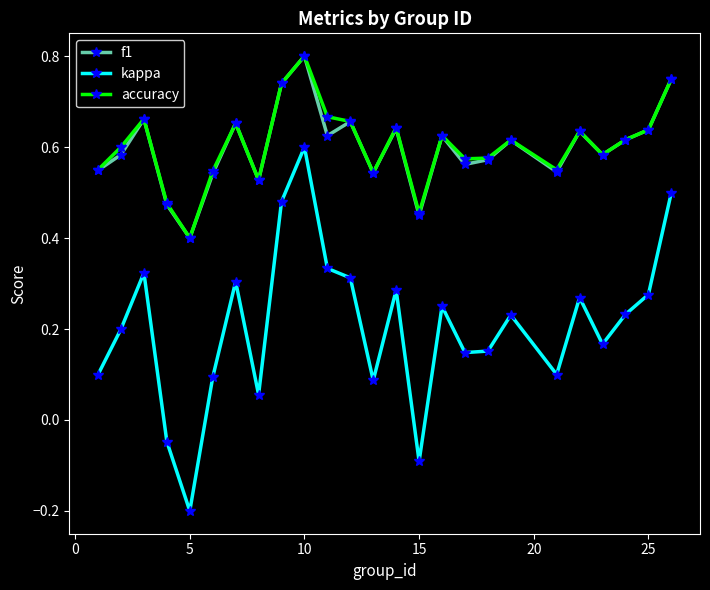

At how many categories does at least one series exceed 0?

25